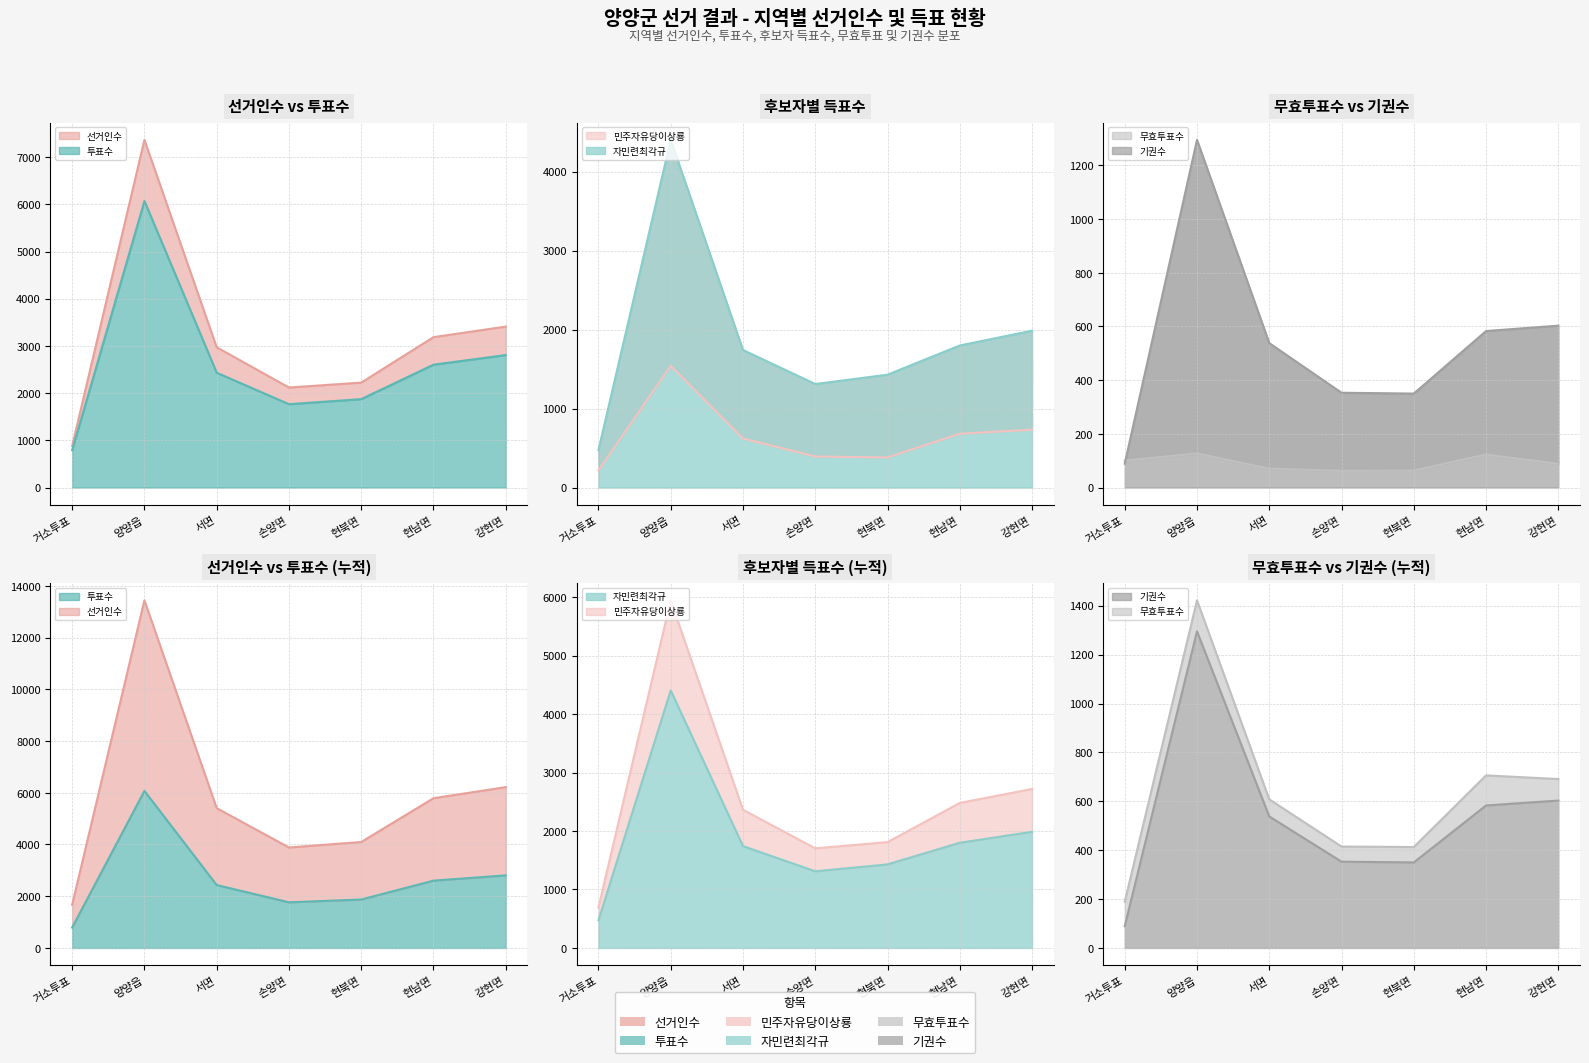

What is the sum of the 선거인수 values at 현북면 and 현남면?

5409